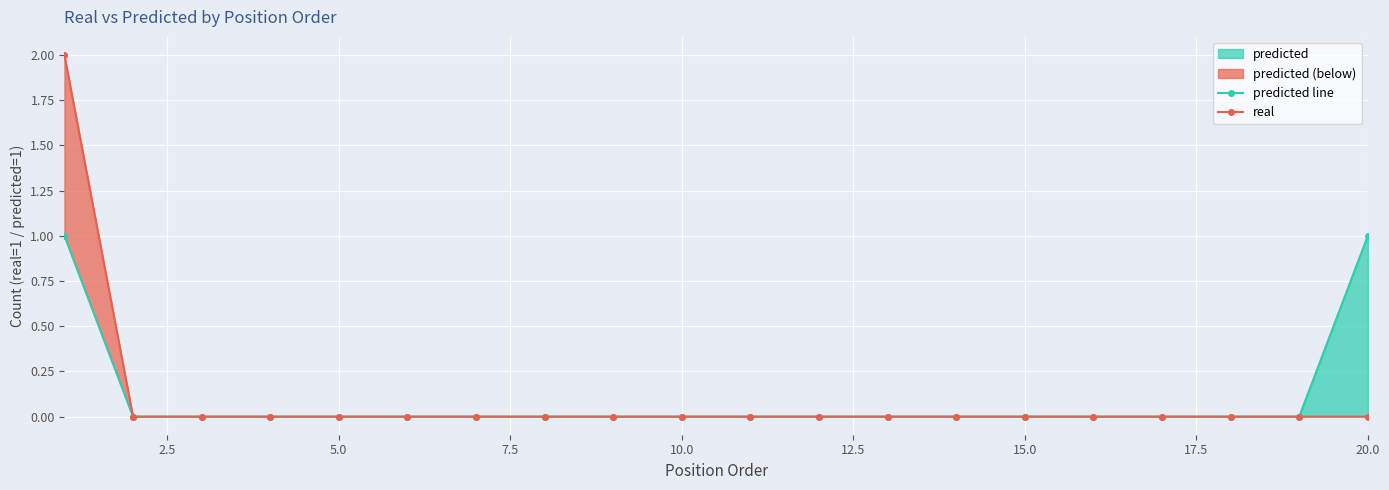

True or false: predicted line and real cross at least once.

False